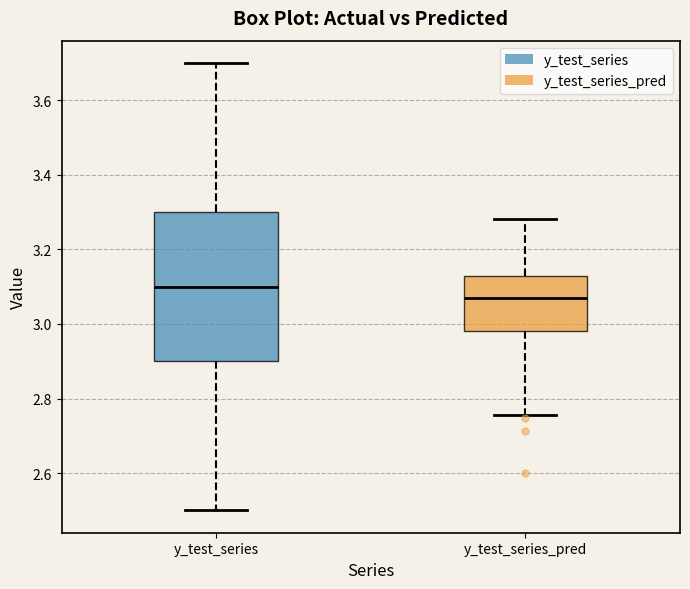

Which box's median line is the lowest?

y_test_series_pred